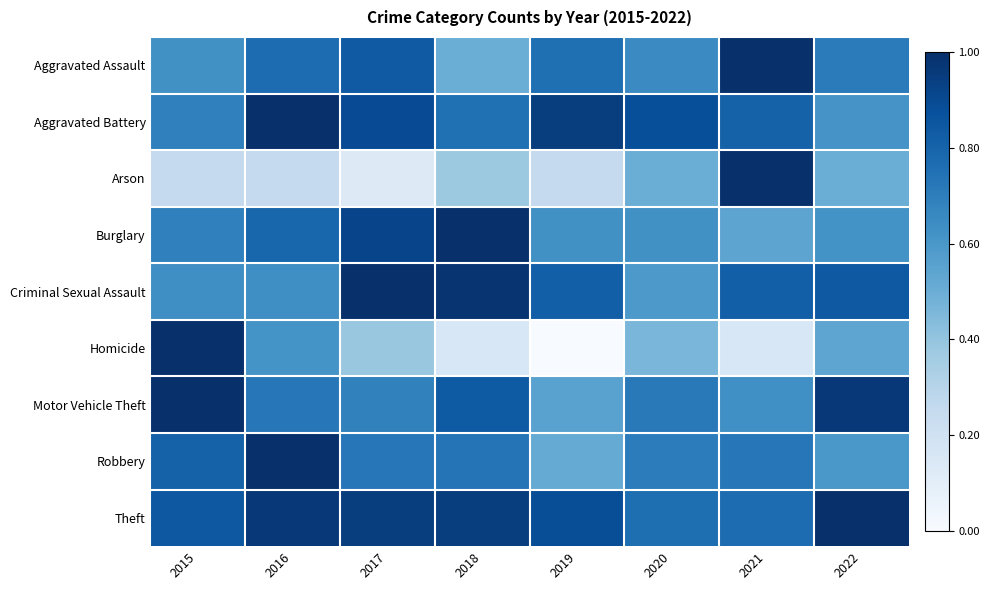

Reading left to right, what are all the values shown in this chart?

Aggravated Assault: 2015=0.6	2016=0.8	2017=0.8	2018=0.5	2019=0.8	2020=0.7	2021=1.0	2022=0.7
Aggravated Battery: 2015=0.7	2016=1.0	2017=0.9	2018=0.8	2019=0.9	2020=0.9	2021=0.8	2022=0.6
Arson: 2015=0.2	2016=0.2	2017=0.1	2018=0.4	2019=0.2	2020=0.5	2021=1.0	2022=0.5
Burglary: 2015=0.7	2016=0.8	2017=0.9	2018=1.0	2019=0.6	2020=0.6	2021=0.5	2022=0.6
Criminal Sexual Assault: 2015=0.6	2016=0.6	2017=1.0	2018=1.0	2019=0.8	2020=0.6	2021=0.8	2022=0.8
Homicide: 2015=1.0	2016=0.6	2017=0.4	2018=0.2	2019=0.0	2020=0.5	2021=0.2	2022=0.5
Motor Vehicle Theft: 2015=1.0	2016=0.7	2017=0.7	2018=0.8	2019=0.6	2020=0.7	2021=0.6	2022=1.0
Robbery: 2015=0.8	2016=1.0	2017=0.7	2018=0.7	2019=0.5	2020=0.7	2021=0.7	2022=0.6
Theft: 2015=0.8	2016=1.0	2017=0.9	2018=0.9	2019=0.9	2020=0.8	2021=0.8	2022=1.0